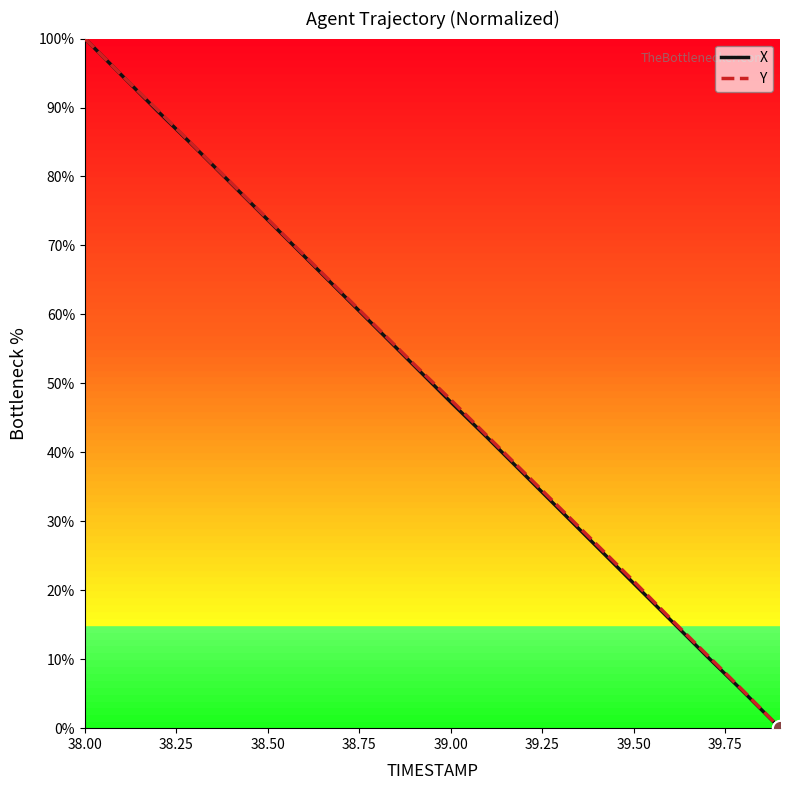

What is the highest value of the Y series?

100.0